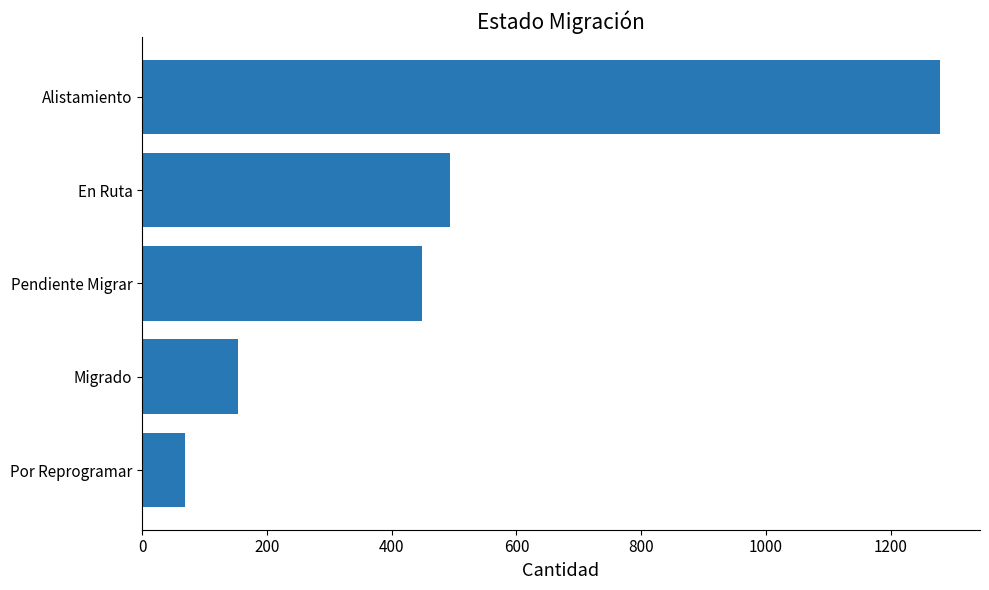

Which has a higher value, Migrado or Alistamiento?

Alistamiento